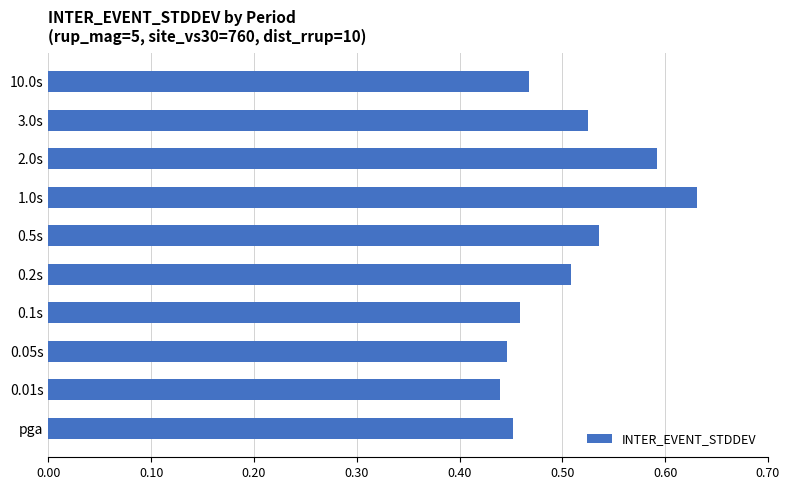

Which label corresponds to the largest value in the chart?

1.0s